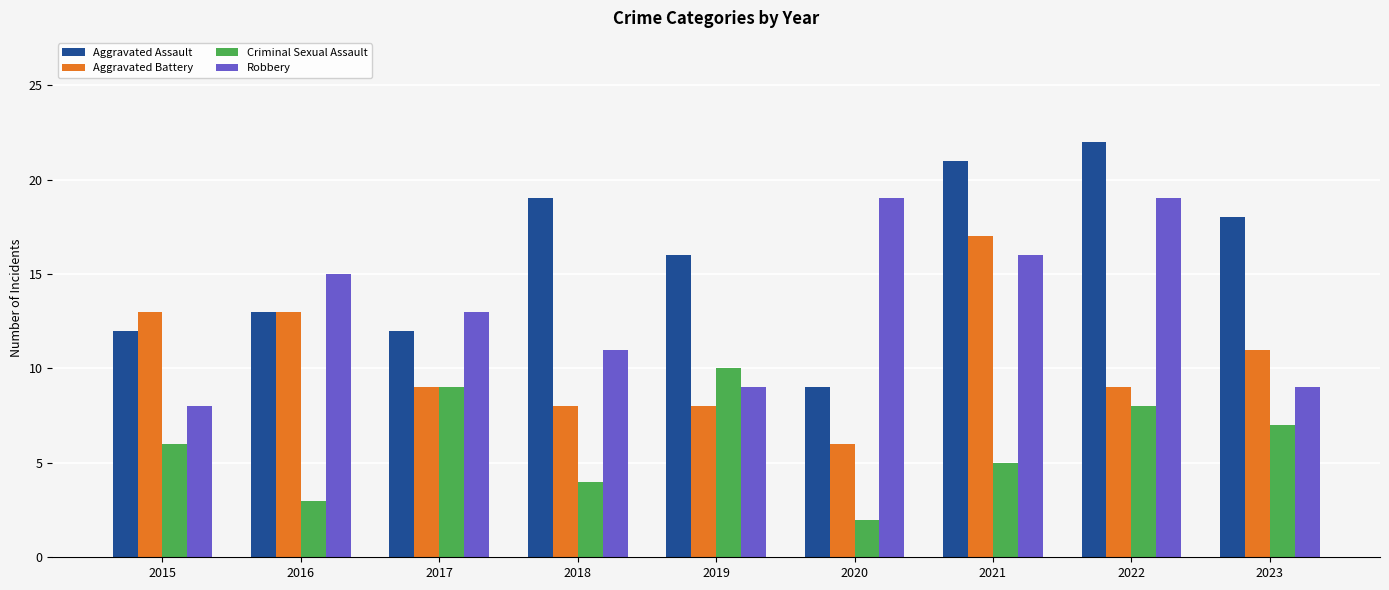

What is the approximate value of Criminal Sexual Assault at 2022?

8